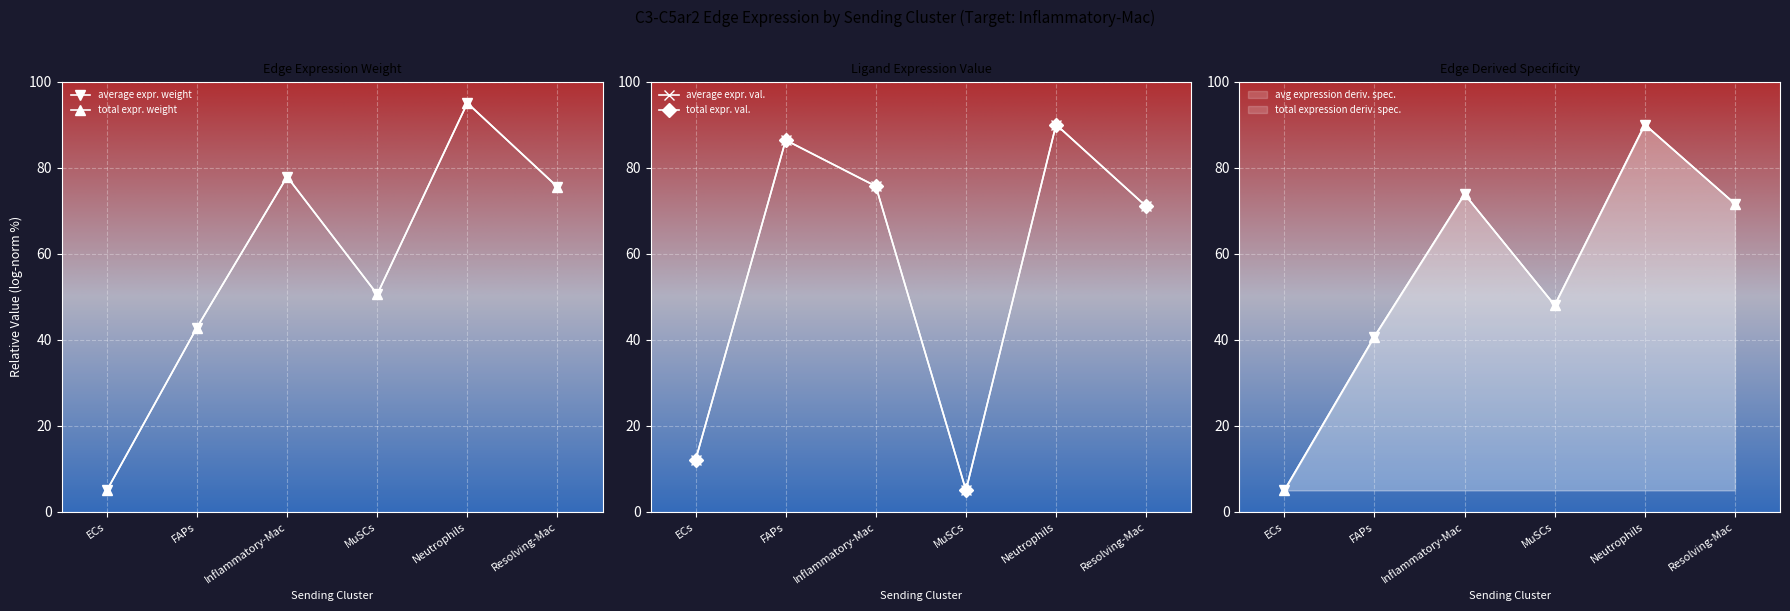

What is the difference between the highest and lowest values at Neutrophils?

5.0